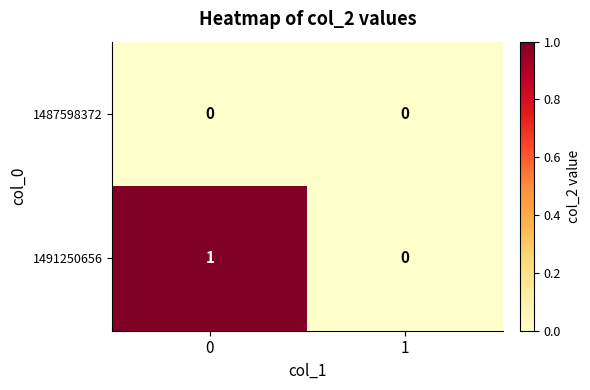

List the series in order of their overall mean, highest first.

1491250656, 1487598372